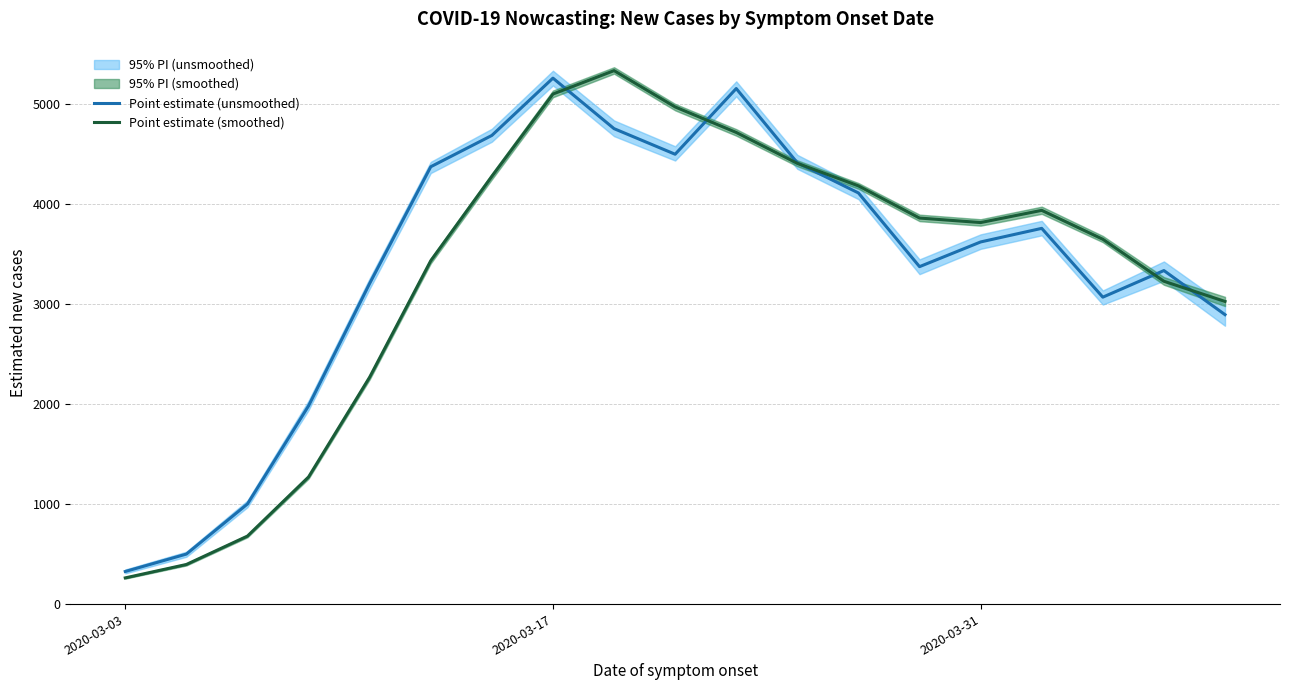

How many series are shown in this chart?

2